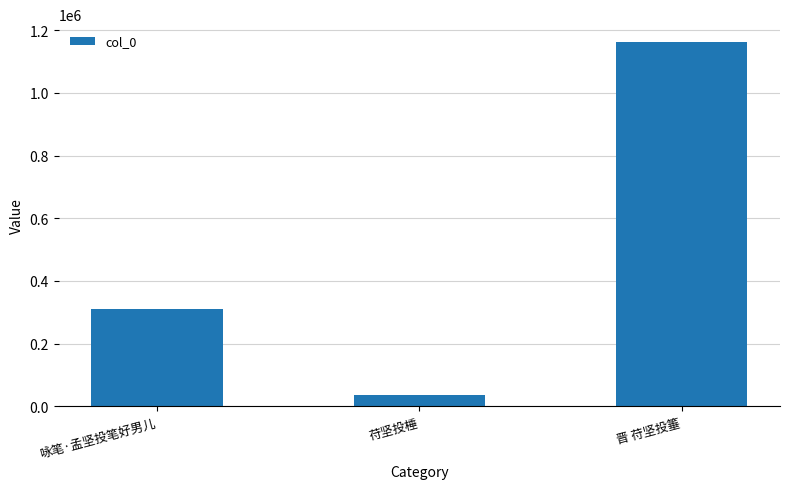

What is the greatest value displayed?

1161034